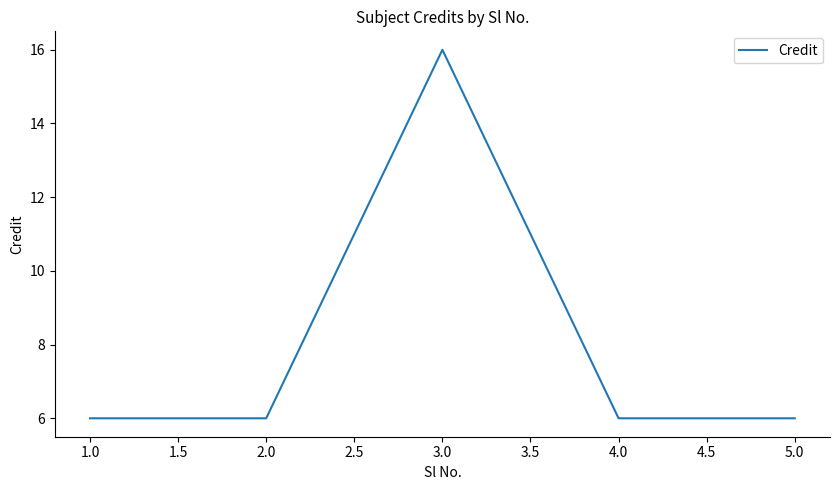

Count the number of data series in this chart.

1